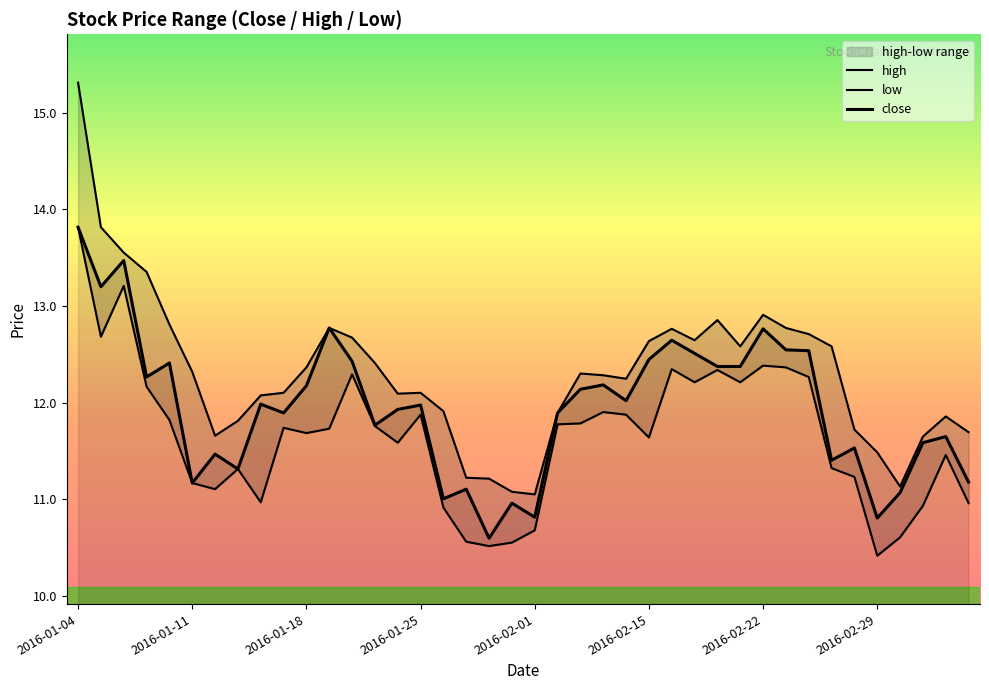

What position from the right is 2016-01-14?

32